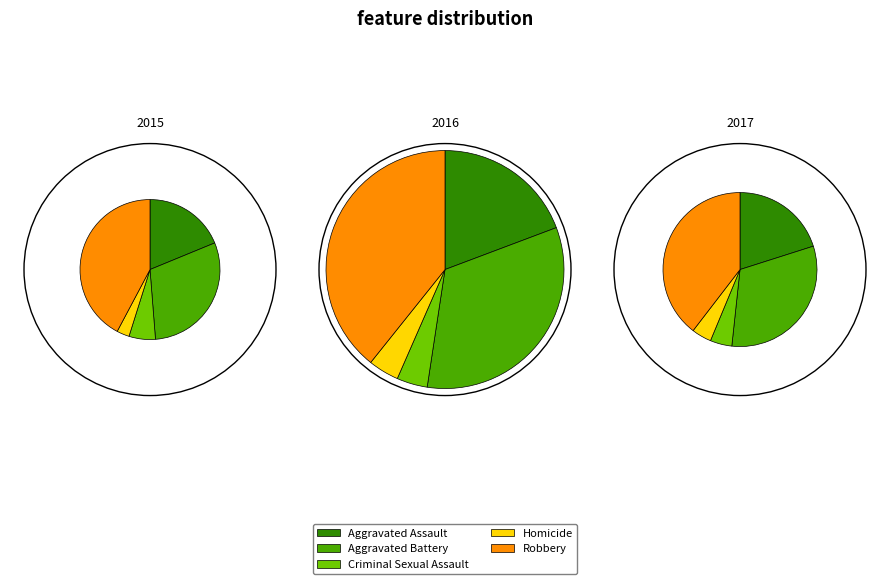

Is there a majority slice in this chart?

No